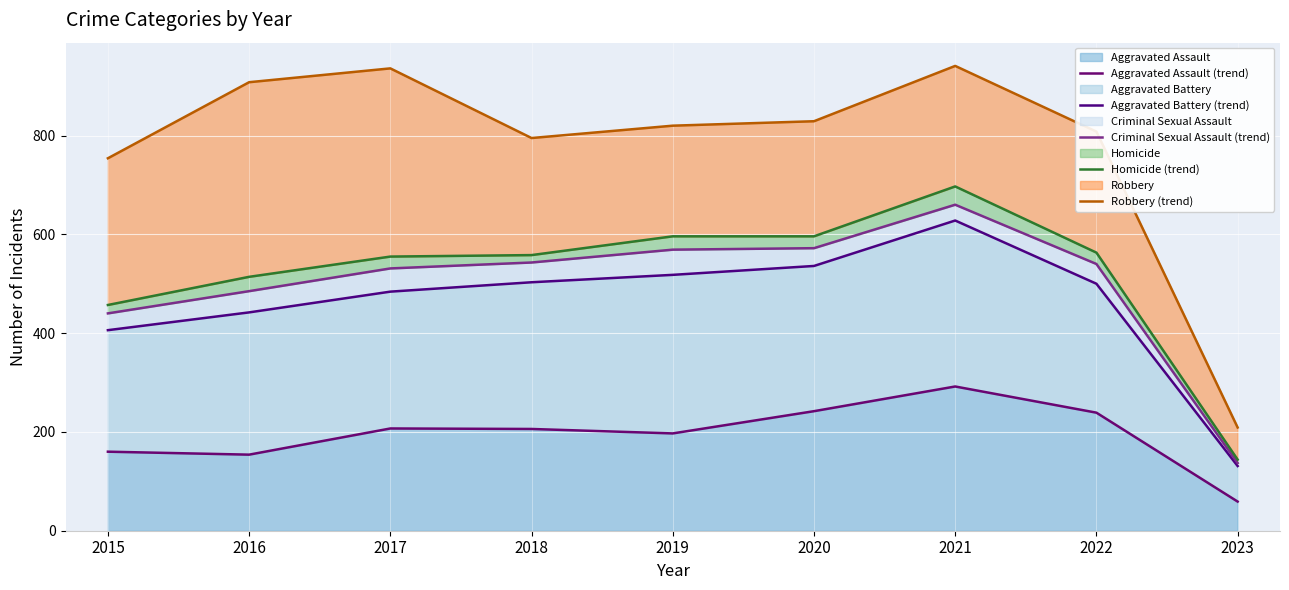

How many data points does each series have?

9